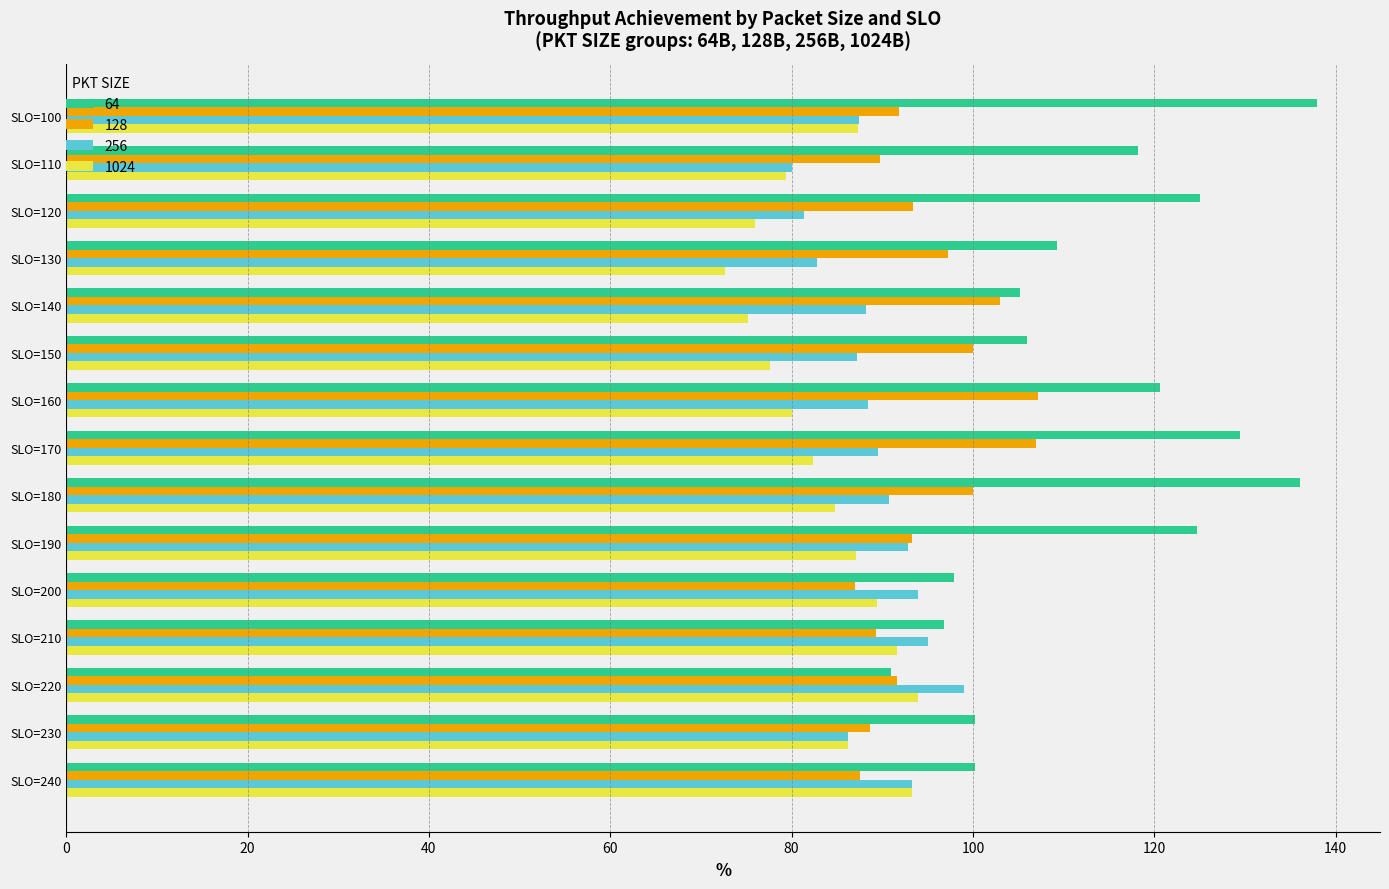

At how many categories does at least one series exceed 101?

10